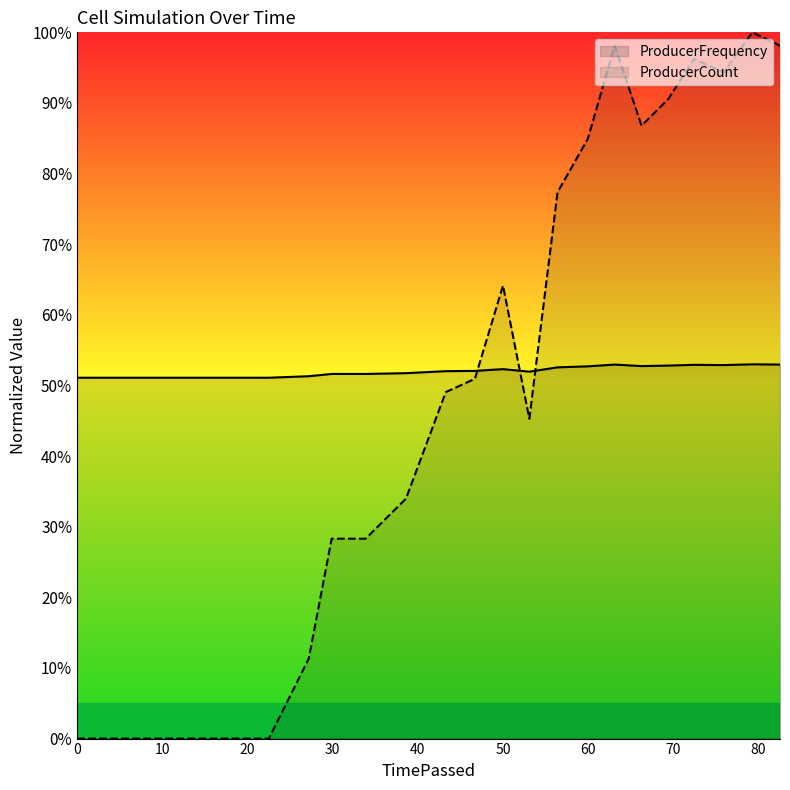

Rank the series by their average value, from highest to lowest.

ProducerCount, ProducerFrequency